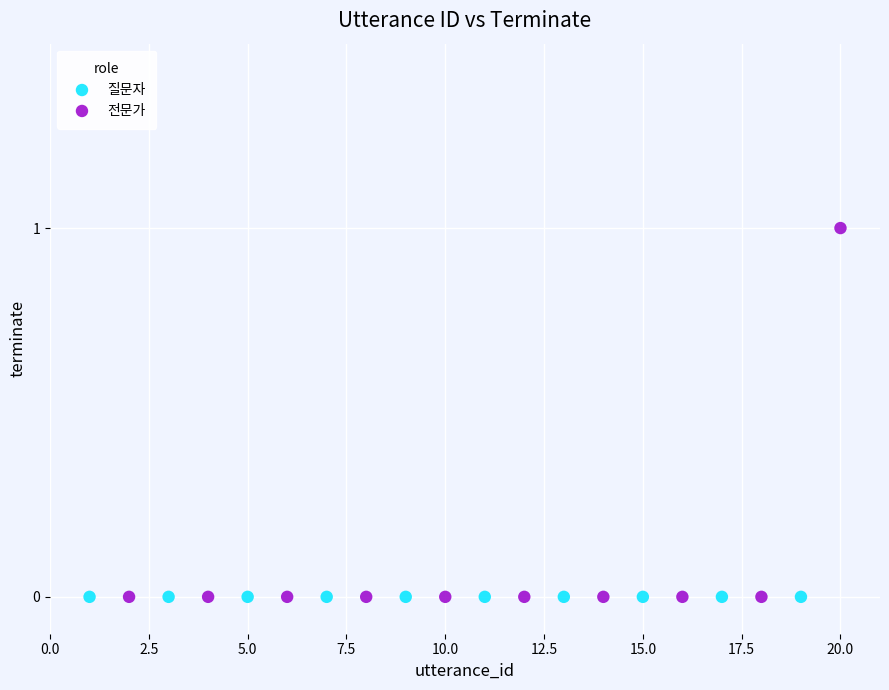

What are all the series names shown in the legend?

질문자, 전문가